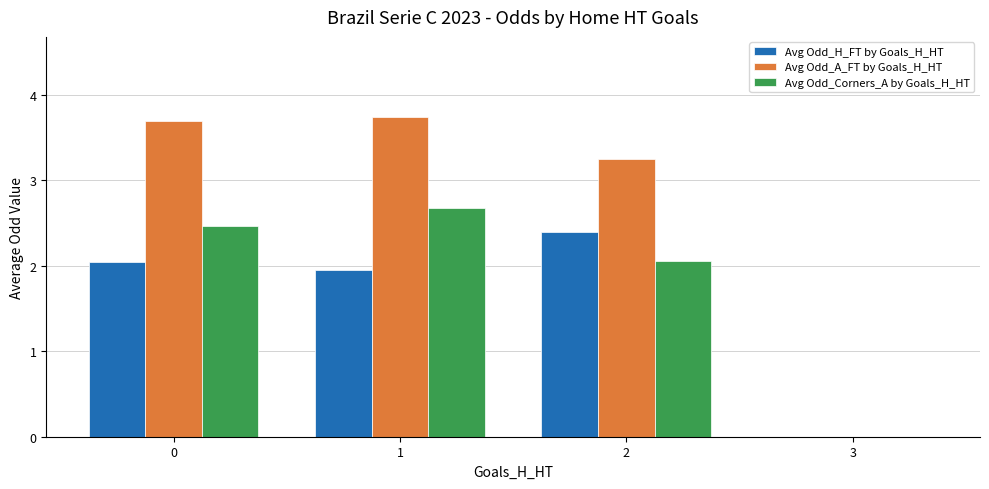

What is the maximum value shown in the chart?

3.7